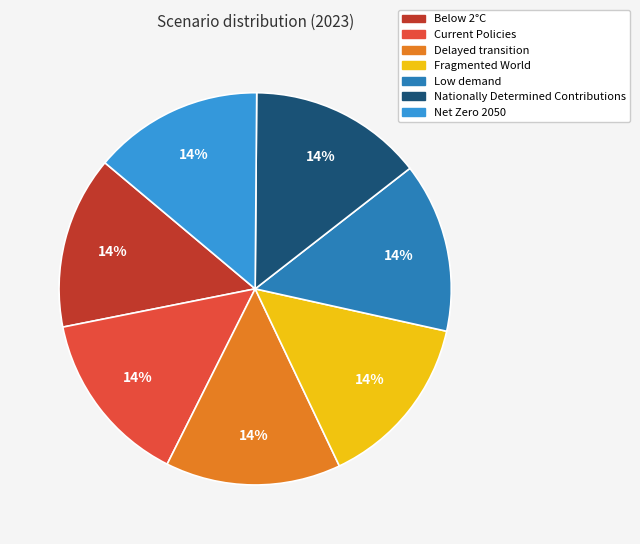

Is the sum of Delayed transition and Fragmented World greater than half?

No